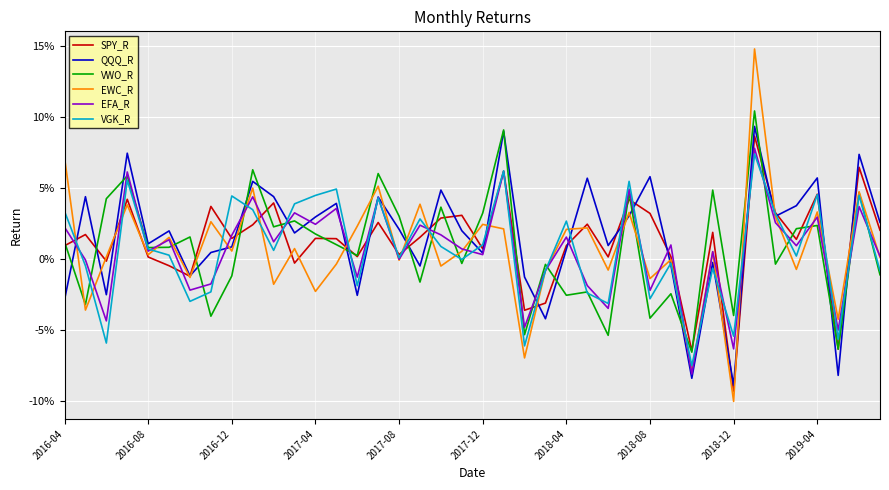

What are all the series names shown in the legend?

SPY_R, QQQ_R, VWO_R, EWC_R, EFA_R, VGK_R